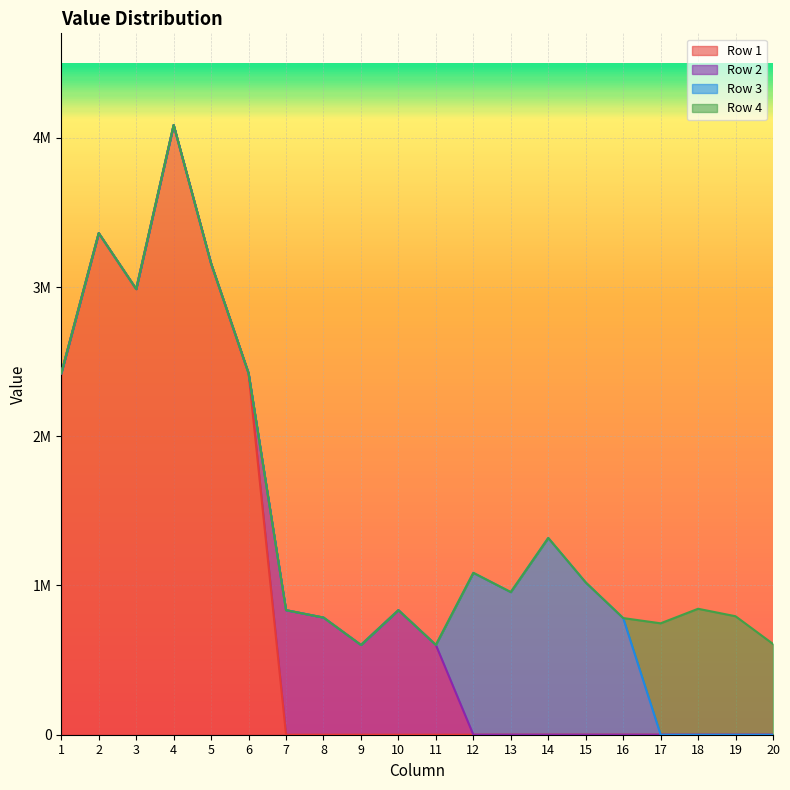

True or false: Row 4 line and Row 3 line intersect in this chart.

False